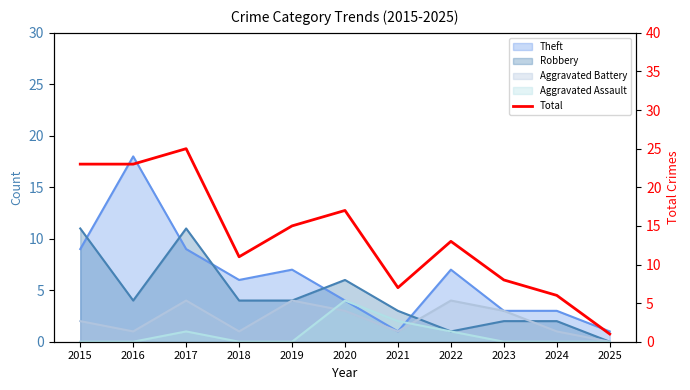

Rank the categories by value from highest to lowest.

2017, 2015, 2016, 2020, 2019, 2022, 2018, 2023, 2021, 2024, 2025